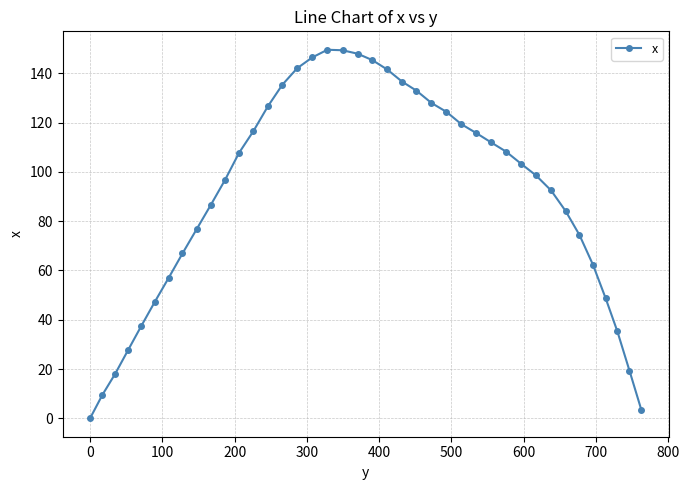

What is the difference between the maximum and minimum values?

149.6